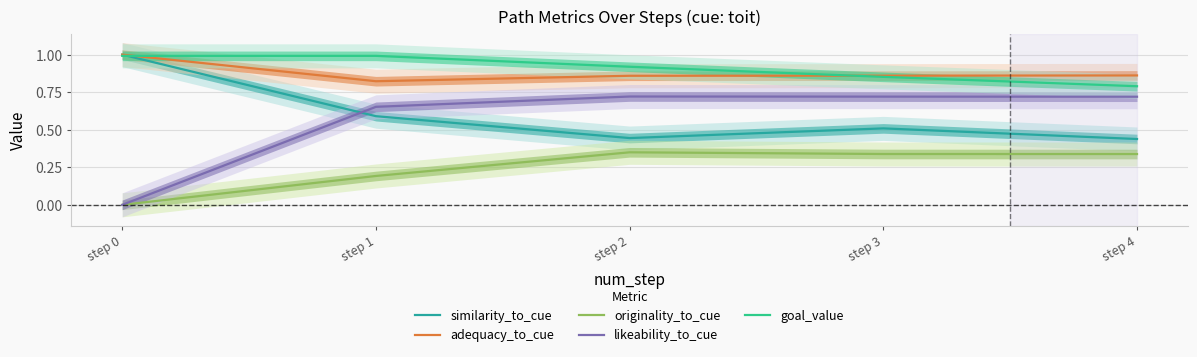

True or false: likeability_to_cue and goal_value intersect in this chart.

False